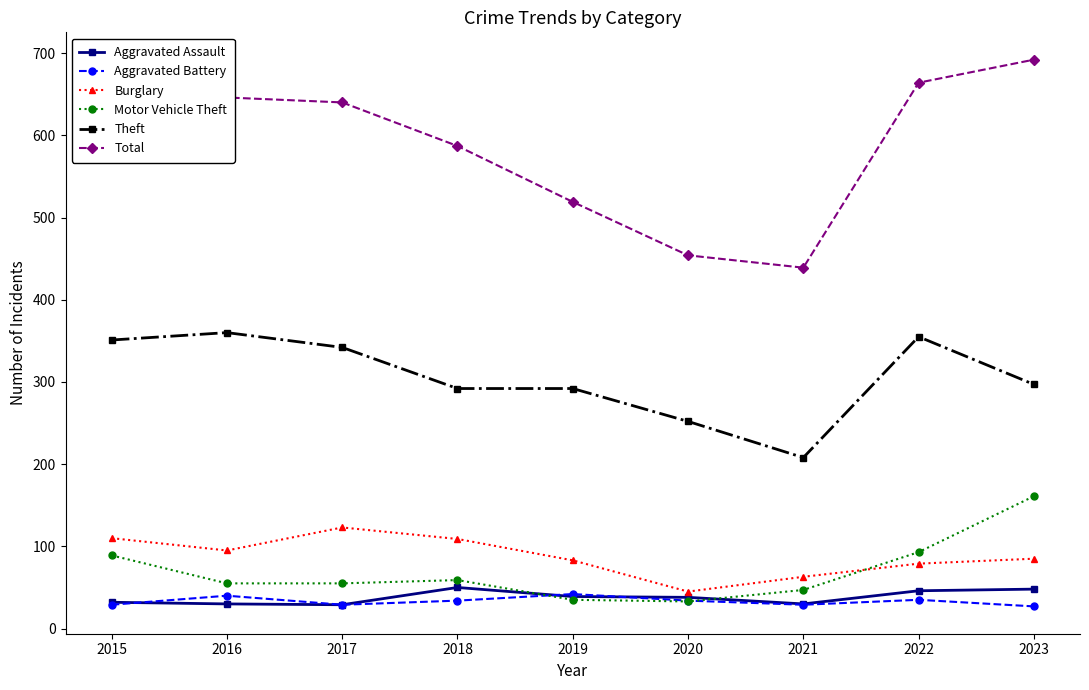

What is the approximate value of Burglary at 2015, to the nearest 5?

110